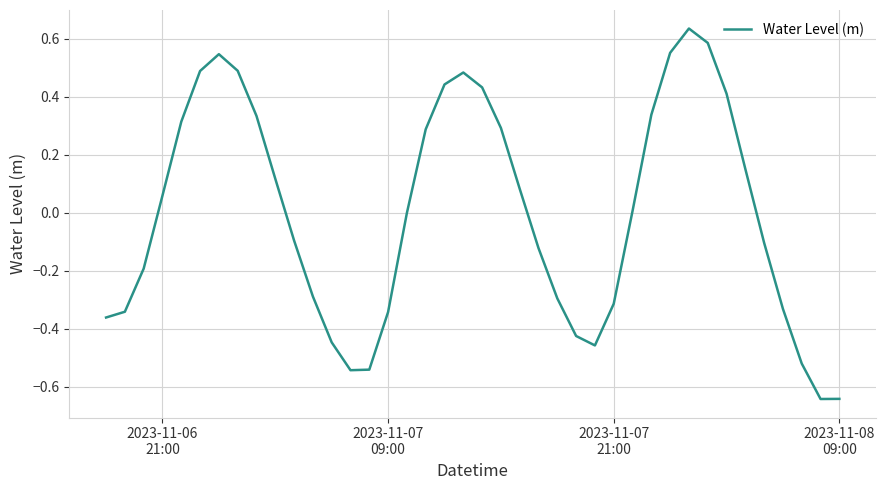

What is the difference between the maximum and minimum values?

1.3